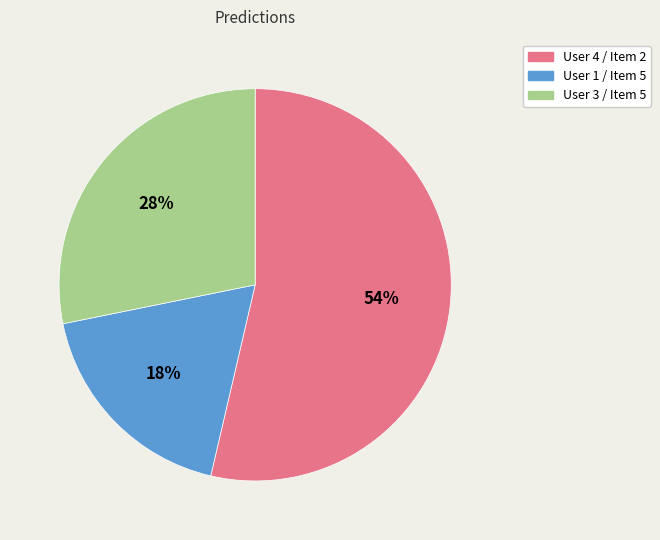

Is there a majority slice in this chart?

Yes